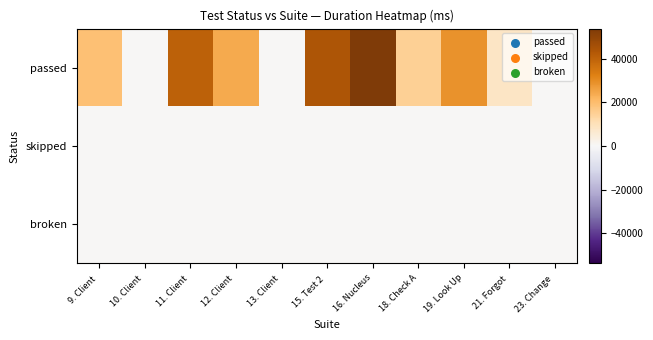

At which category is the sum across all series the highest?

16. Nucleus